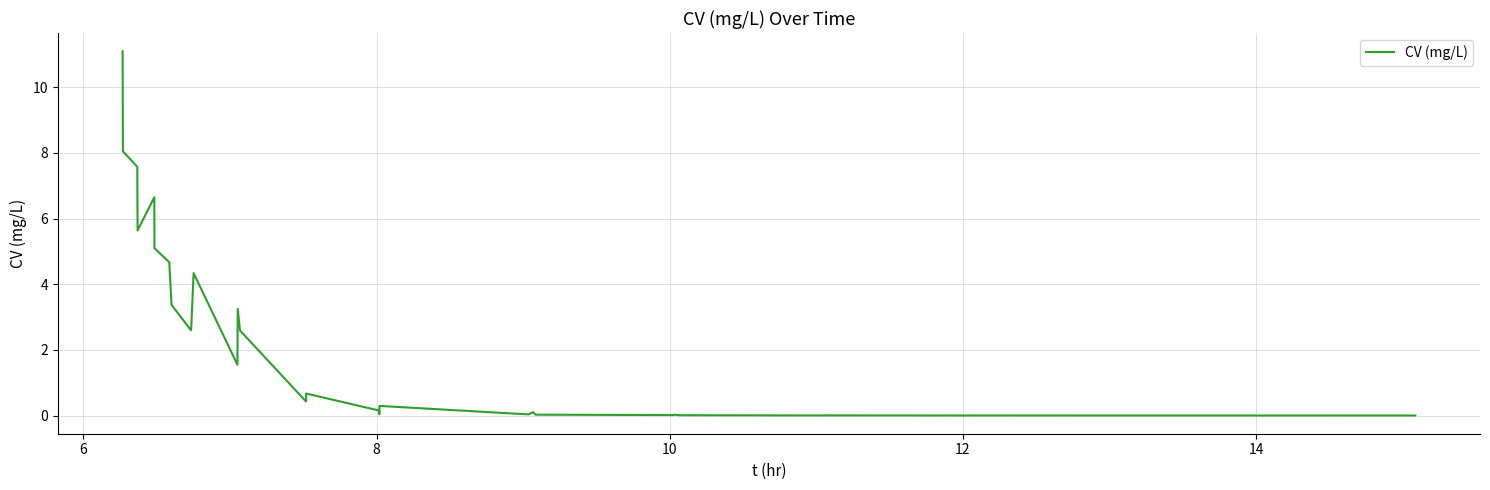

What is the difference between the maximum and minimum values?

11.1